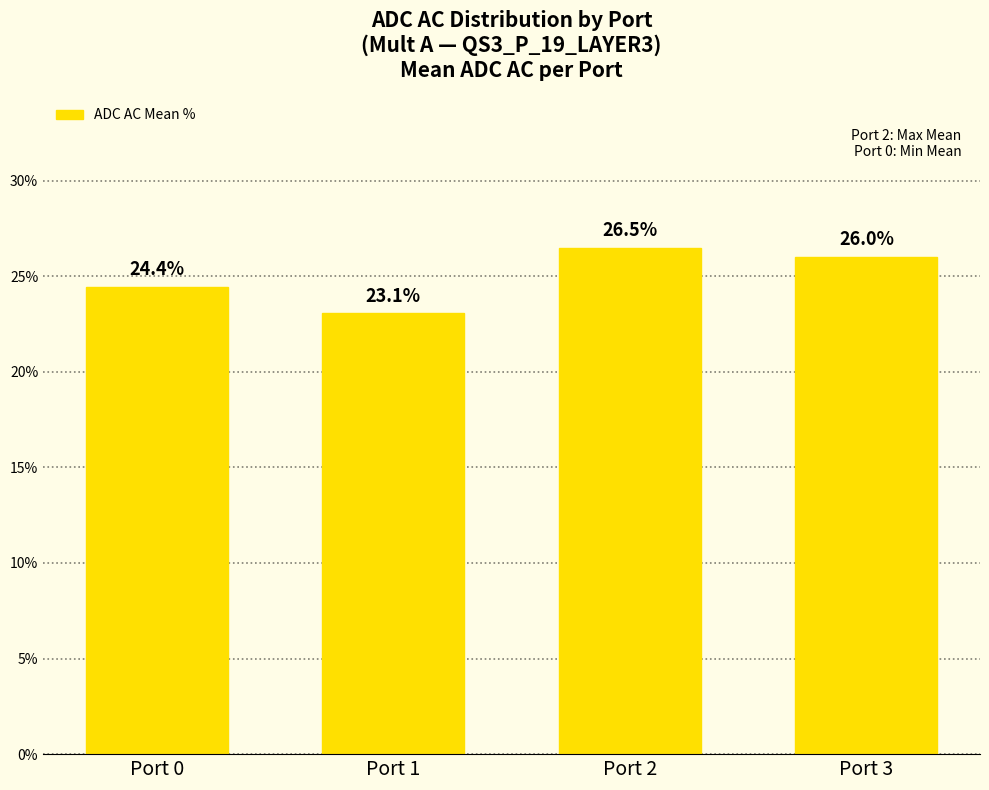

What is the change in value from Port 1 to Port 2?

+3.4